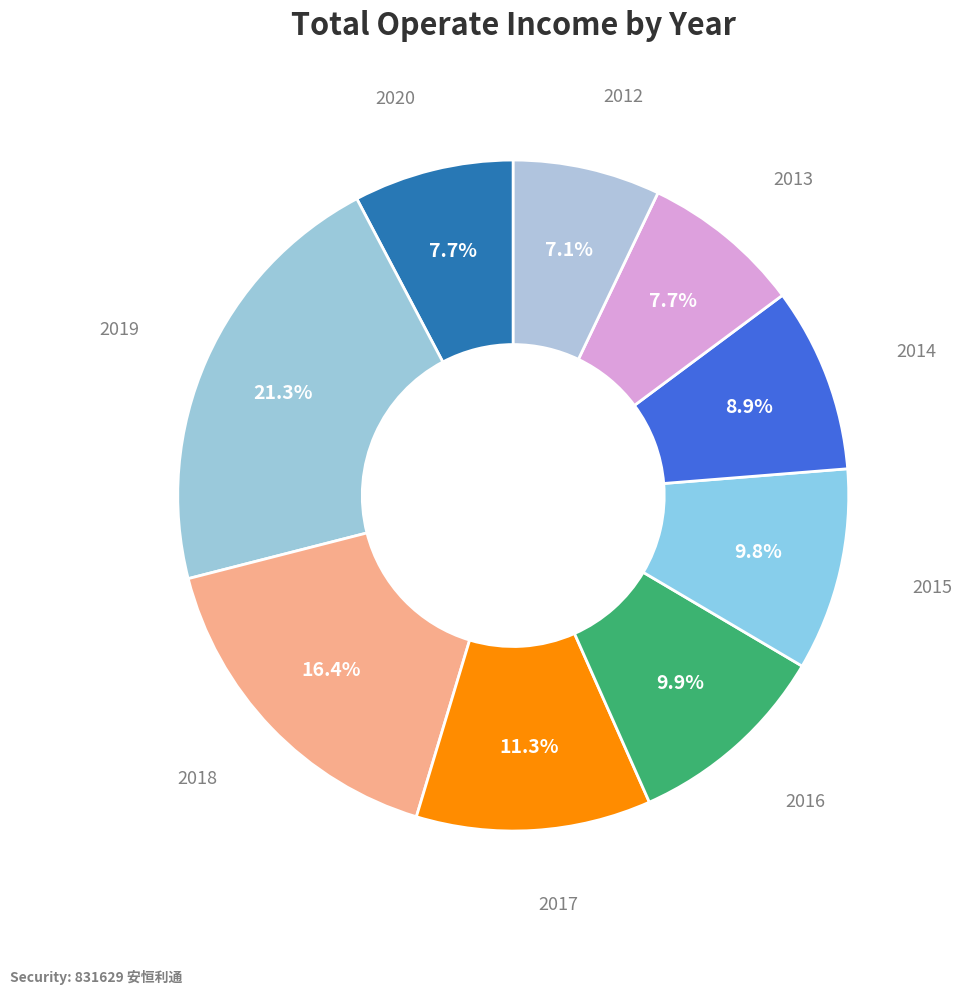

To the nearest percent, what portion does 2018 represent?

16%